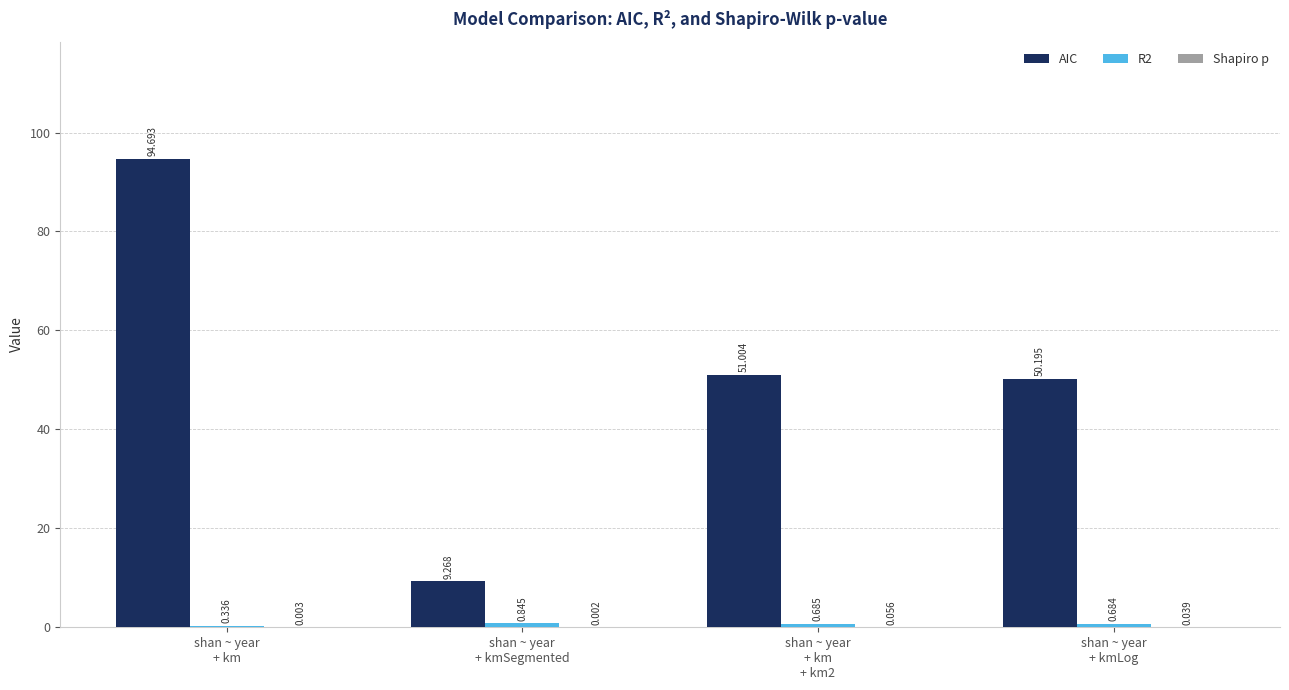

Which series has the largest total across all categories?

AIC